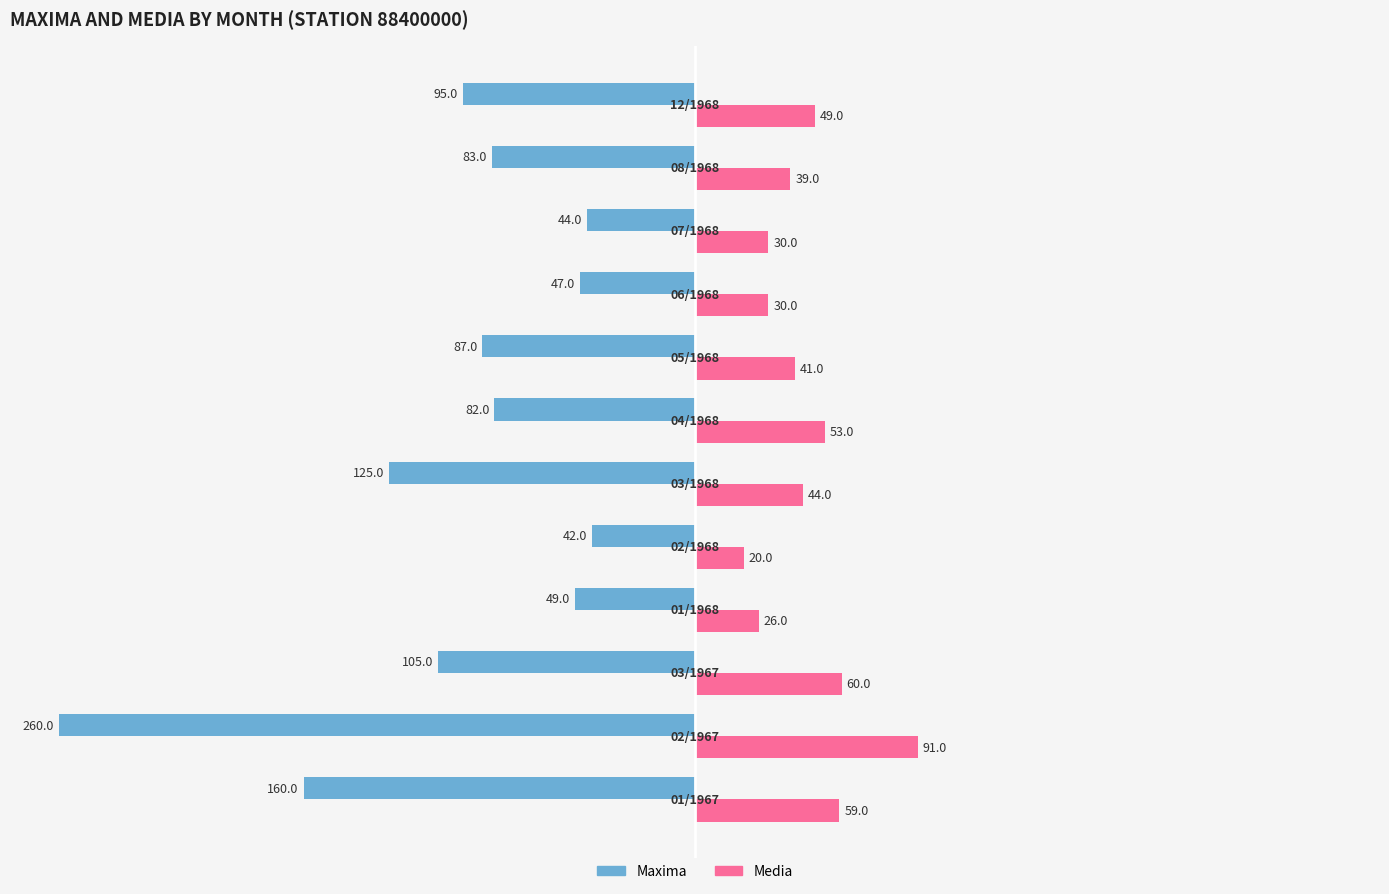

Which series has the largest range (max minus min)?

Maxima